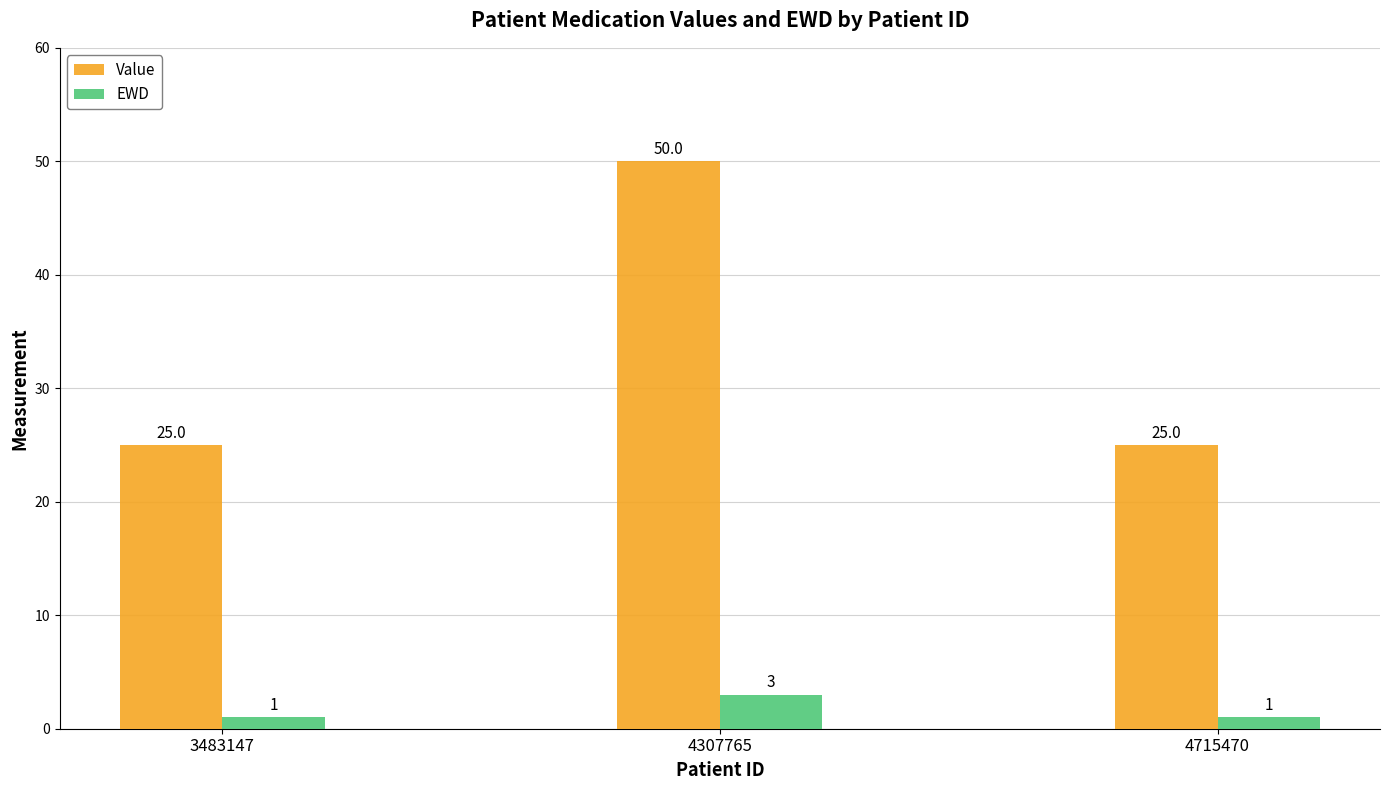

Reading right to left, what are all the values shown in this chart?

Value: 25	50	25
EWD: 1	3	1